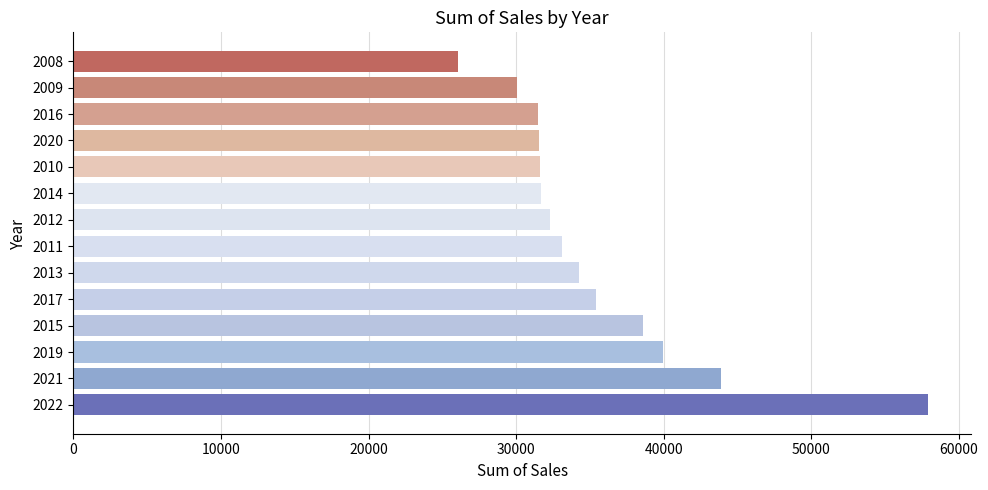

Between 2008 and 2016, which is larger?

2016